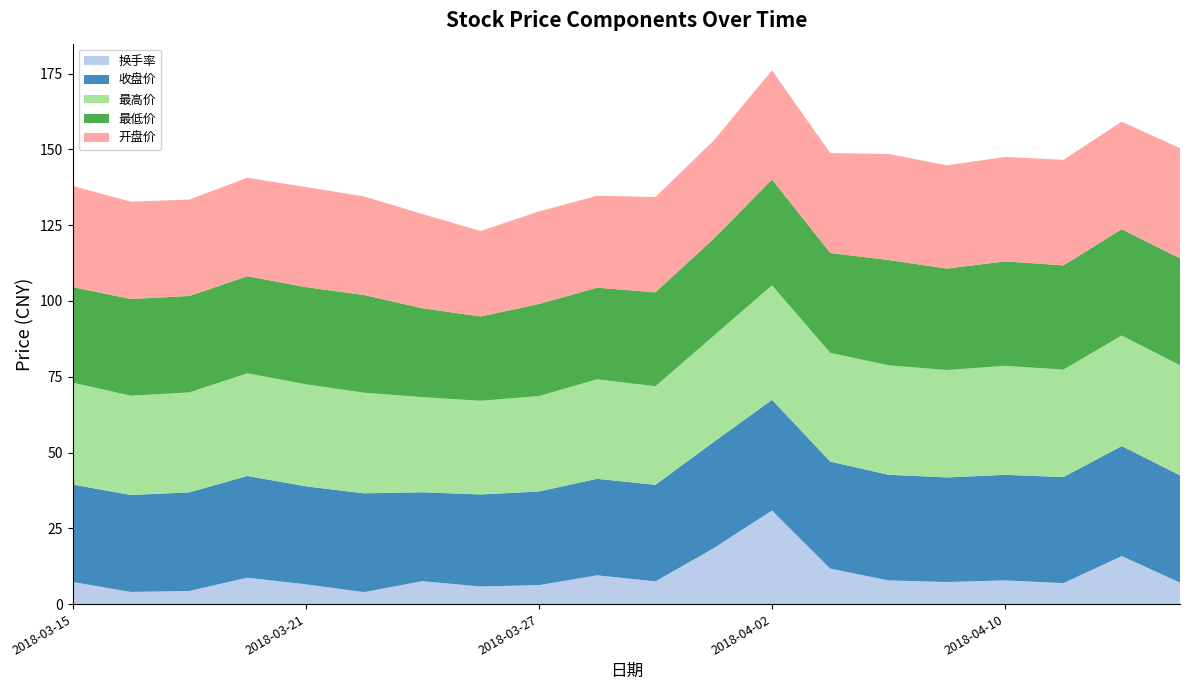

At which label does 换手率 reach its peak?

2018-04-02